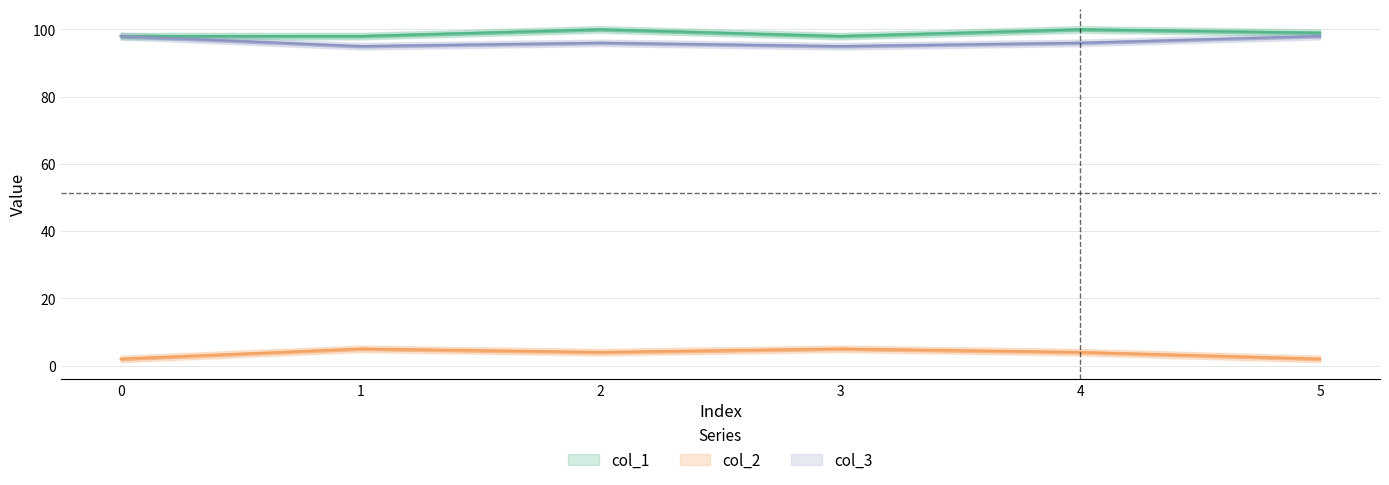

What is the total value across all series at 2?

200